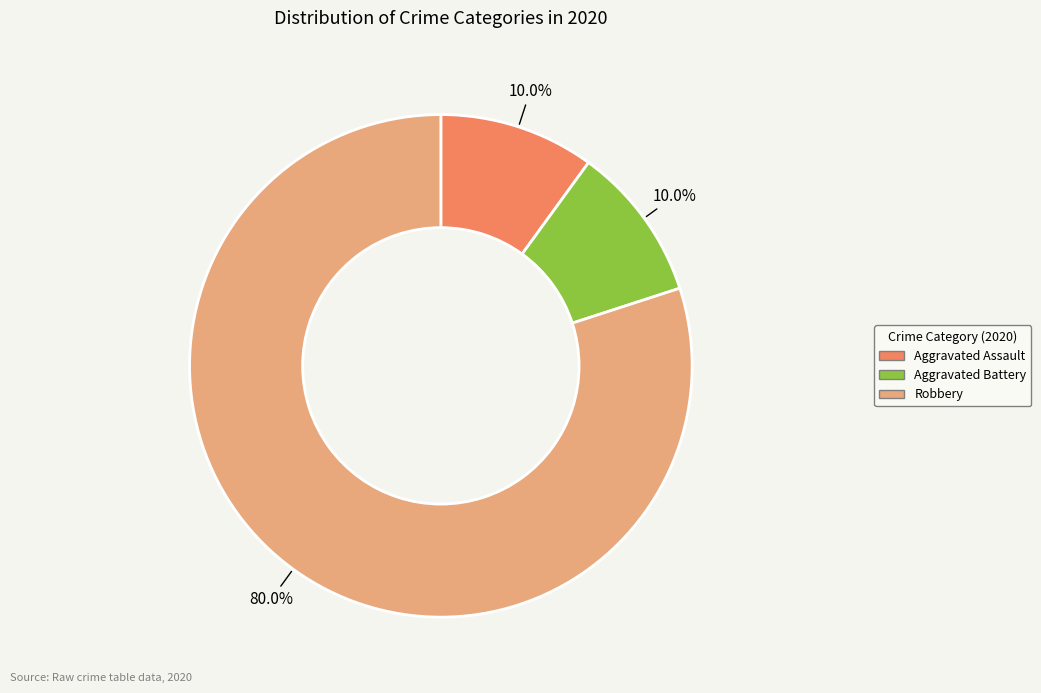

To the nearest percent, what portion does Robbery represent?

80%